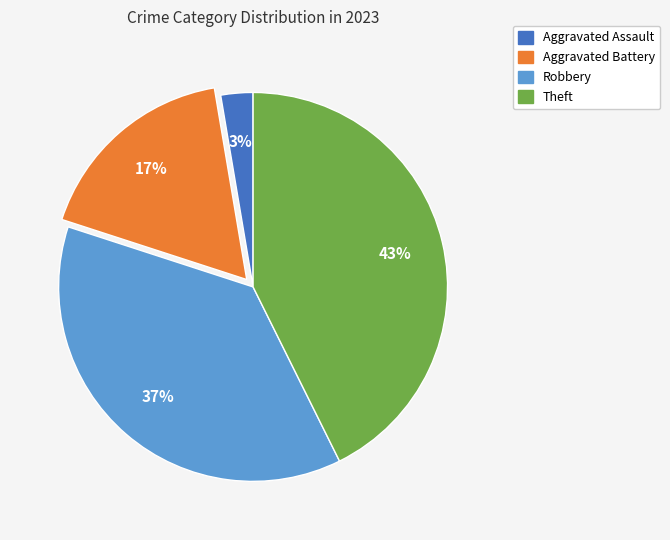

Is the sum of Aggravated Assault and Aggravated Battery greater than half?

No